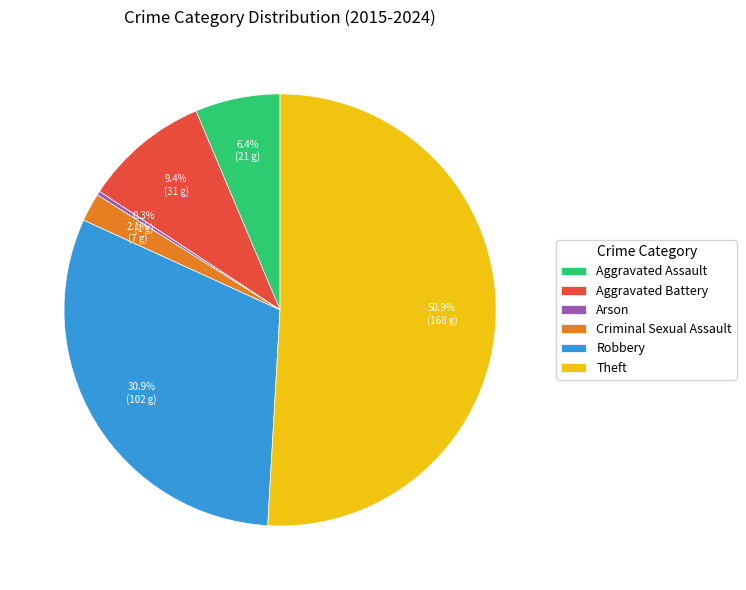

Approximately how many times larger is the value at Criminal Sexual Assault compared to Arson?

7.0